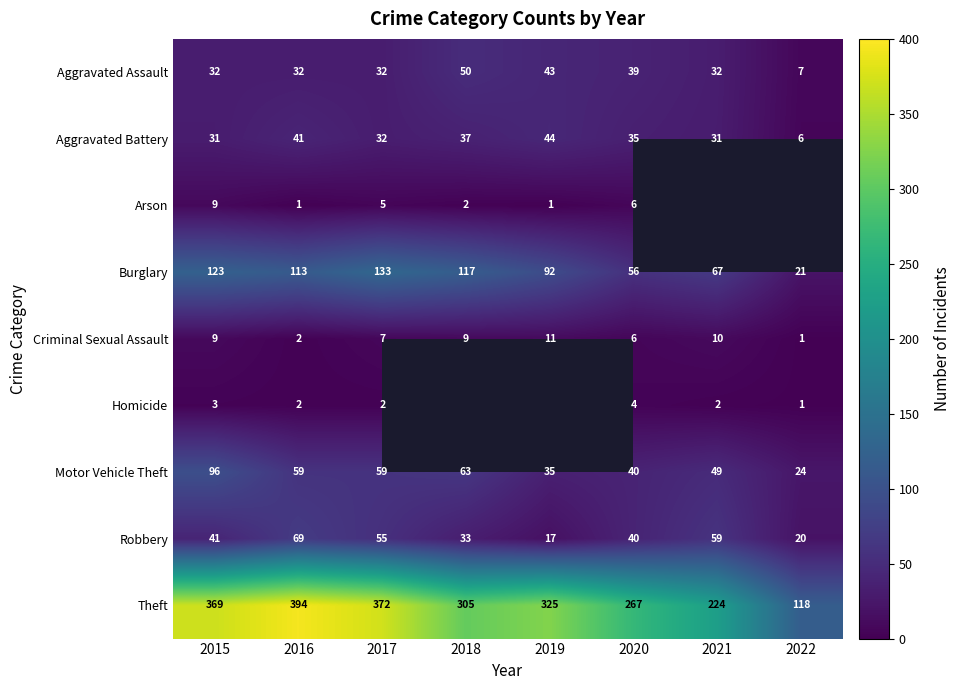

Which has a higher value, 2016 or 2020?

2020